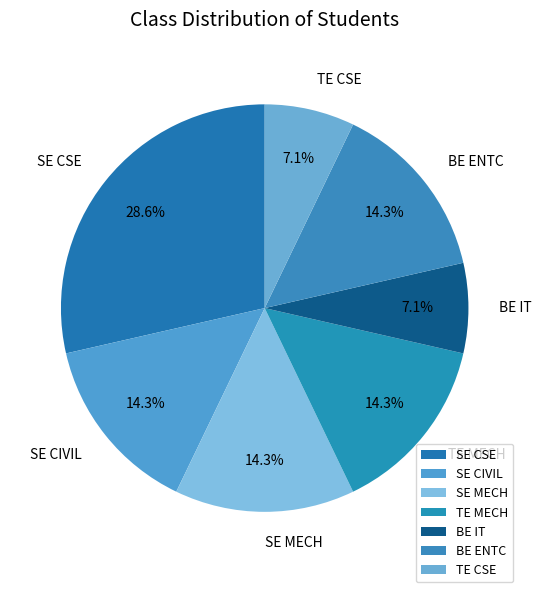

To the nearest percent, what is the average slice percentage?

14%